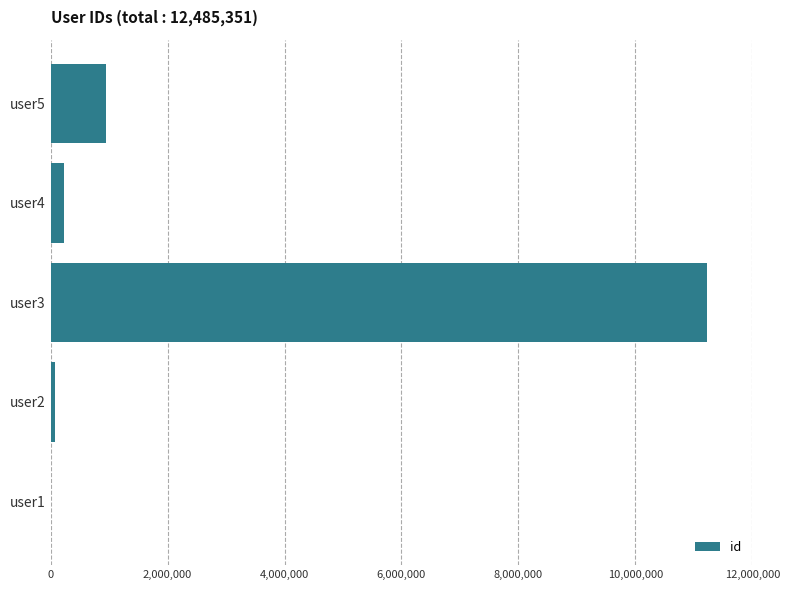

Reading bottom to top, list all the values displayed in this chart.

user1=12345	user2=67890	user3=11223344	user4=232323	user5=949449